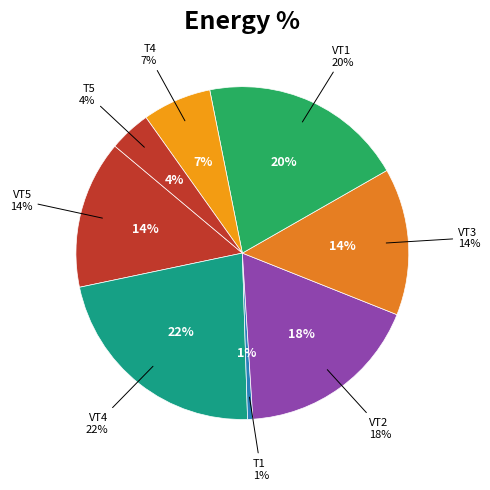

Is the sum of 16 and 4 greater than half?

No